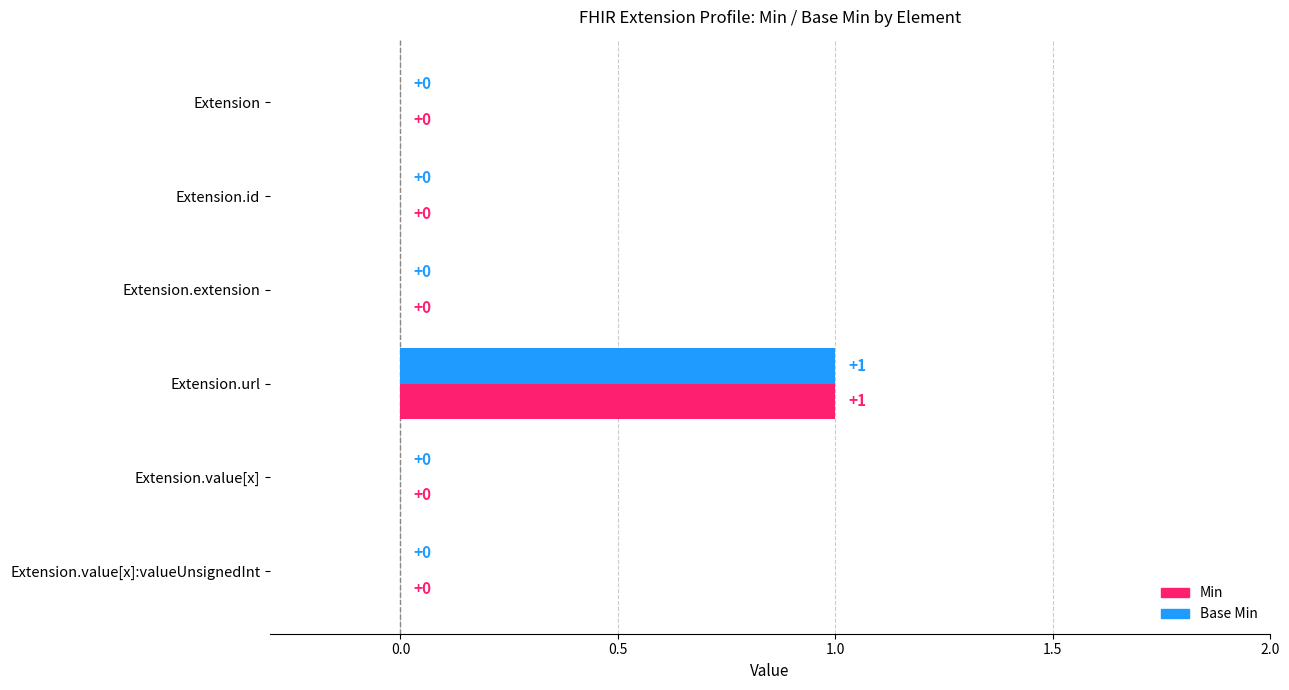

At which category does the chart reach its peak across all series?

Extension.url